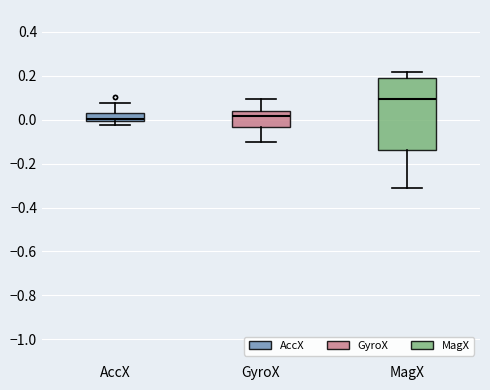

Reading left to right, transcribe this box plot: for each box, give where its median line is, the range the box spans, and where its two whiskers end, as read against the y-axis. The values are not printed on the chart, so give them approximately, as read against the axis.

AccX: median 0.00 (just above the box's lower edge), box 0.00 to 0.04, whiskers -0.02 to 0.08
GyroX: median 0.02, box -0.04 to 0.04, whiskers -0.10 to 0.10
MagX: median 0.10, box -0.14 to 0.18, whiskers -0.32 to 0.22